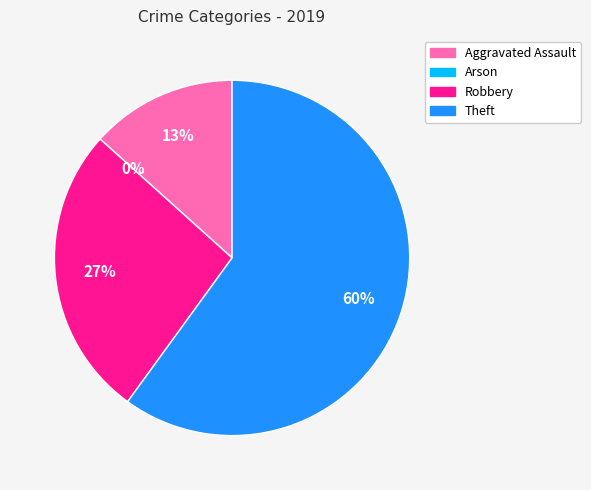

Is it true that Theft is 60% of the pie?

True